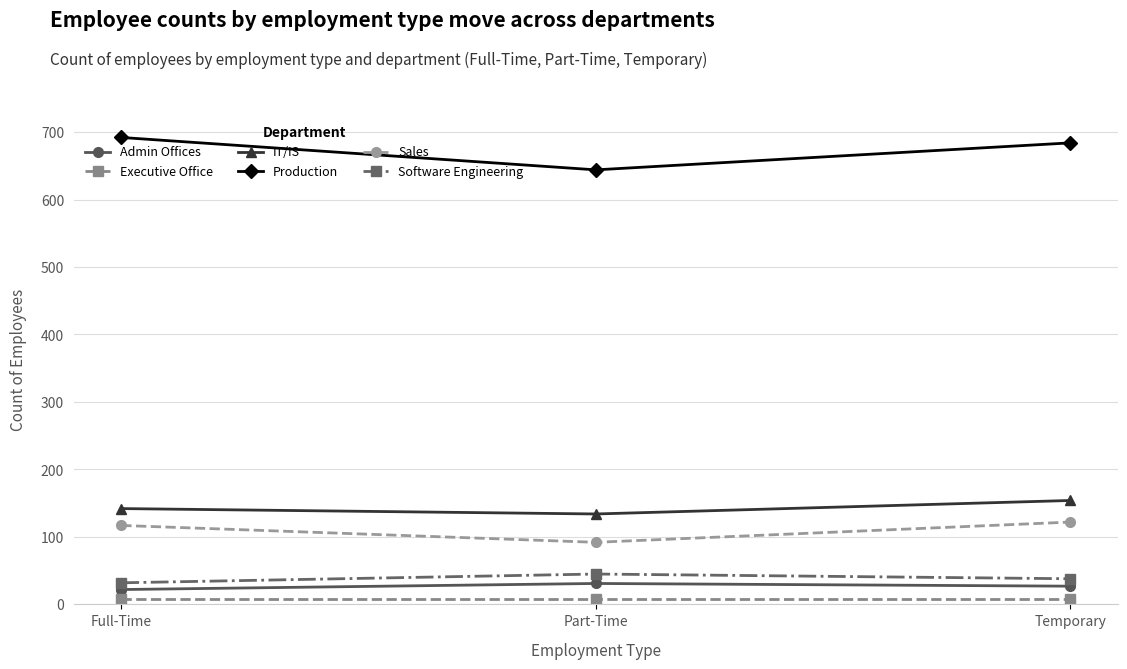

Is it true that Sales equals 33 at Part-Time?

False